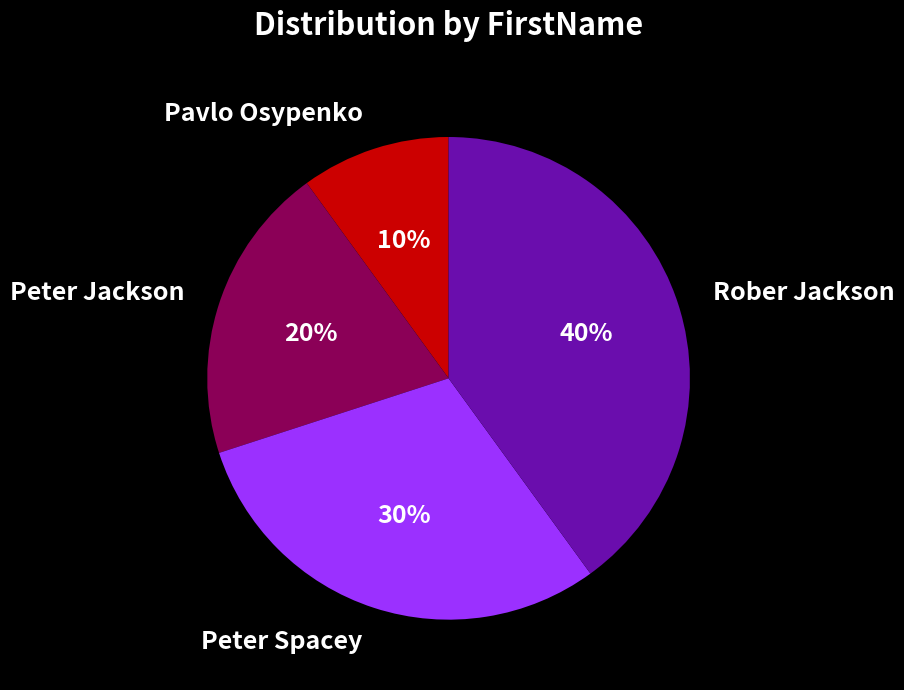

Is there any slice that represents more than half of the pie?

No